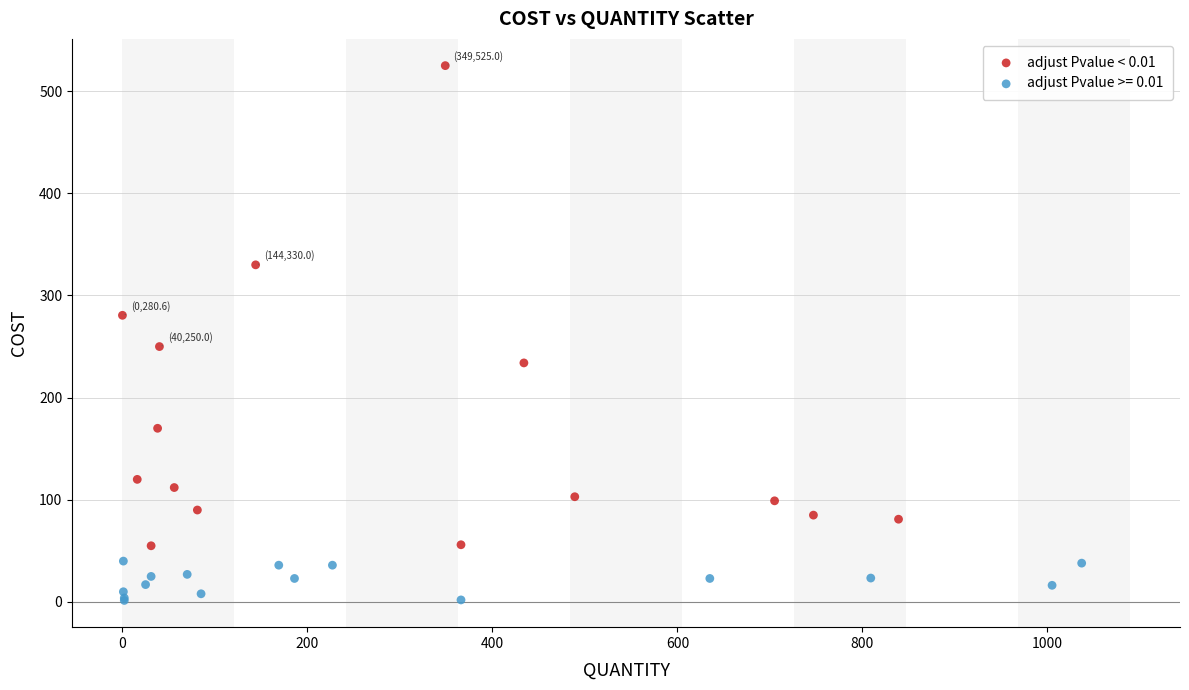

Which series has the largest Y range (max minus min)?

adjust Pvalue < 0.01